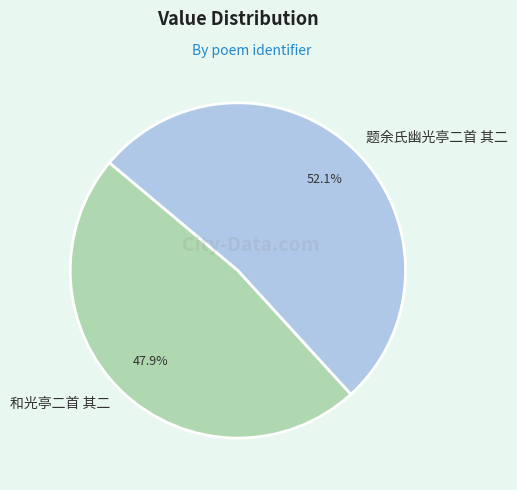

What is the total percentage of 题余氏幽光亭二首 其二 and 和光亭二首 其二?

100.0%